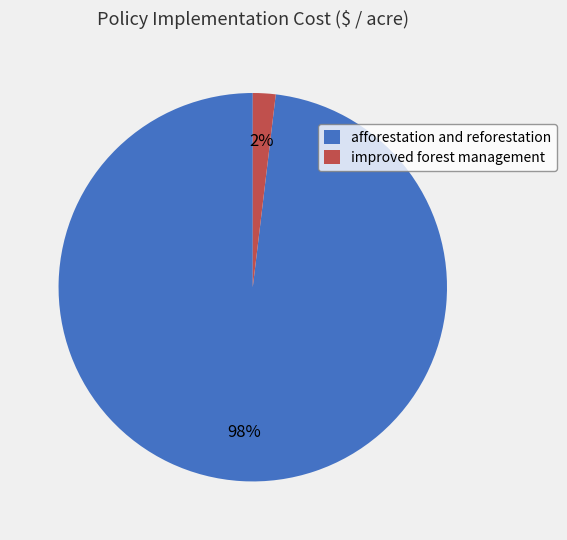

Rank the categories by value from lowest to highest.

improved forest management, afforestation and reforestation